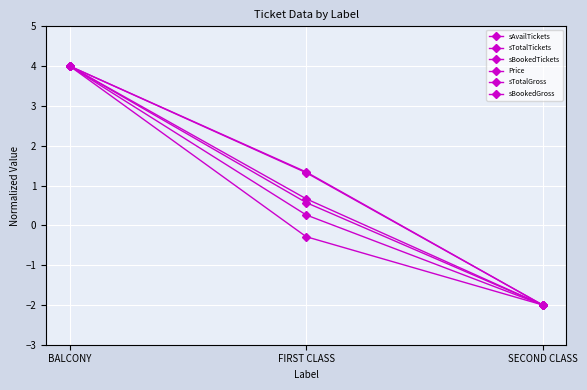

Does the chart display data point markers on the line(s)?

Yes